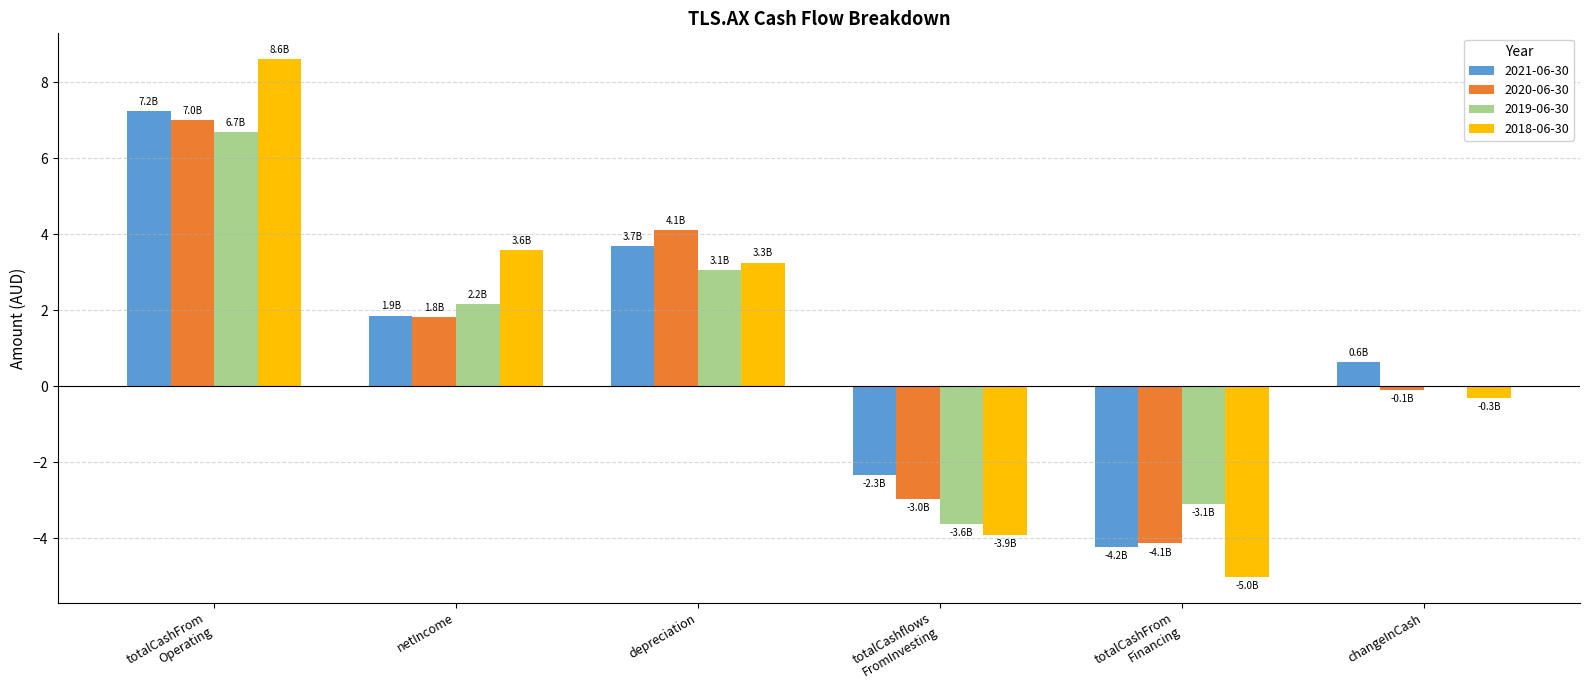

Is it true that 2019-06-30 equals 1.0 at netIncome?

False